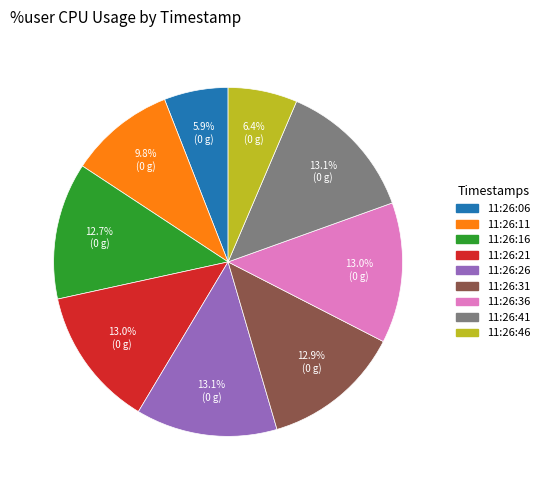

Approximately how many times larger is the value at 11:26:16 compared to 11:26:36?

1.0